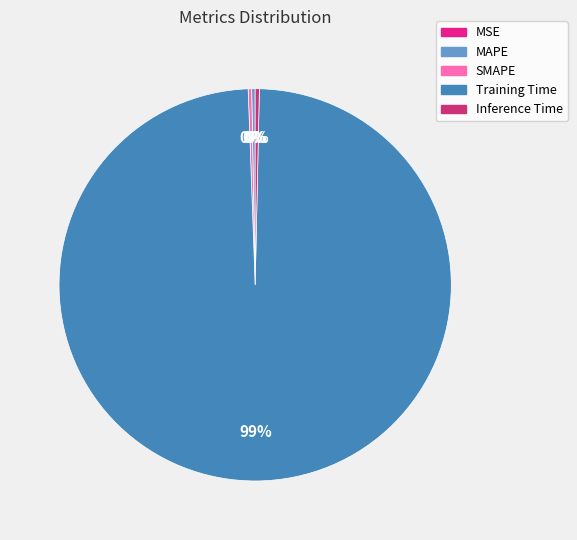

Does any single category account for the majority?

Yes